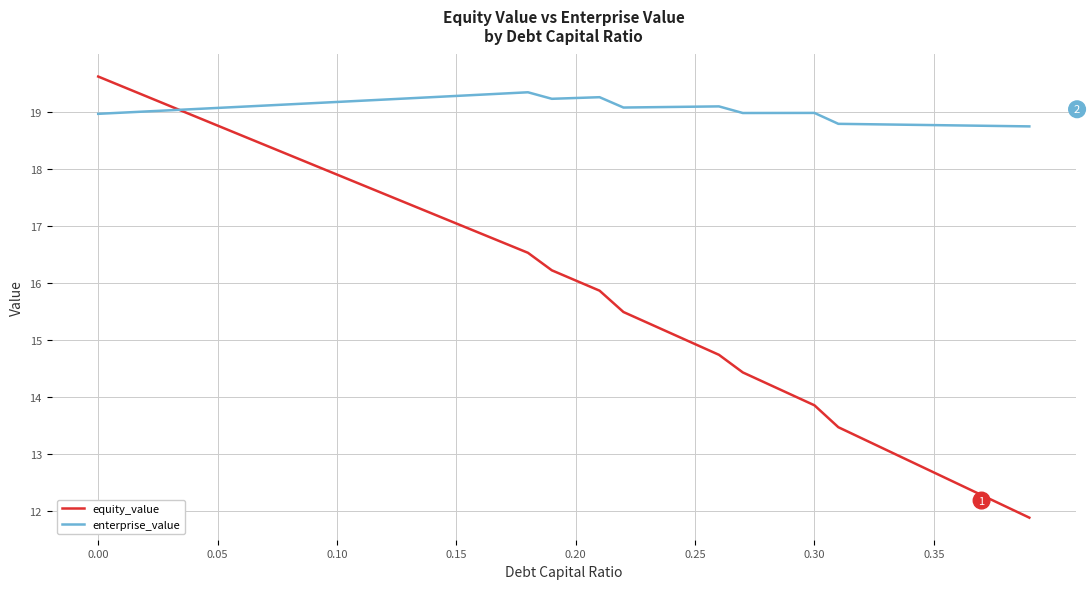

List the series in order of their overall mean, lowest first.

equity_value, enterprise_value